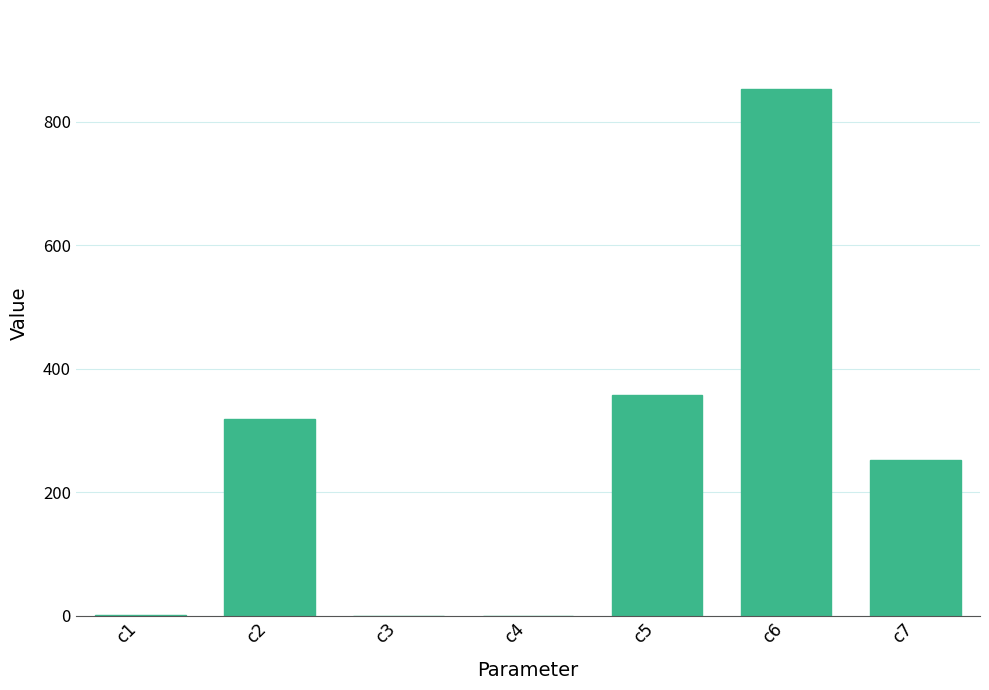

What is the change in value from c5 to c7?

-105.0